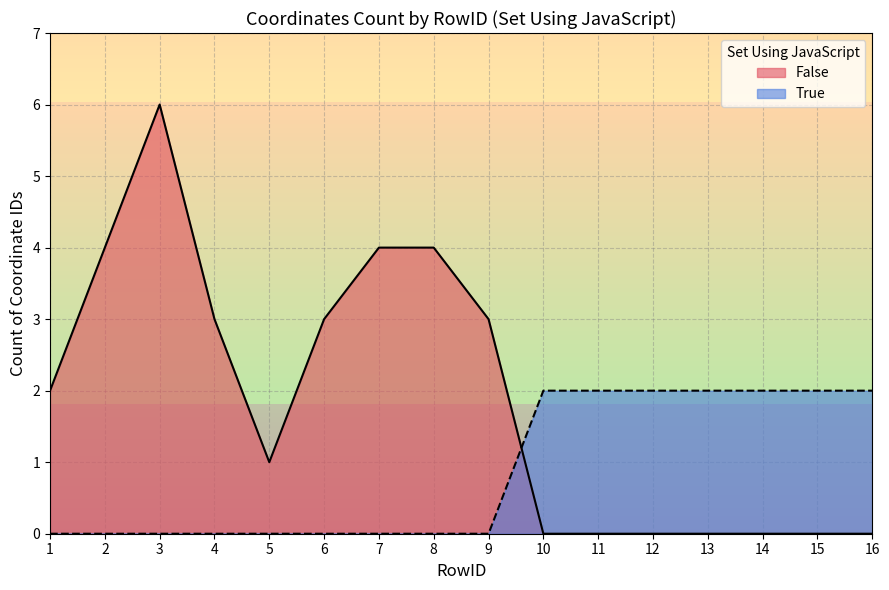

How many data points in False are above 3?

4